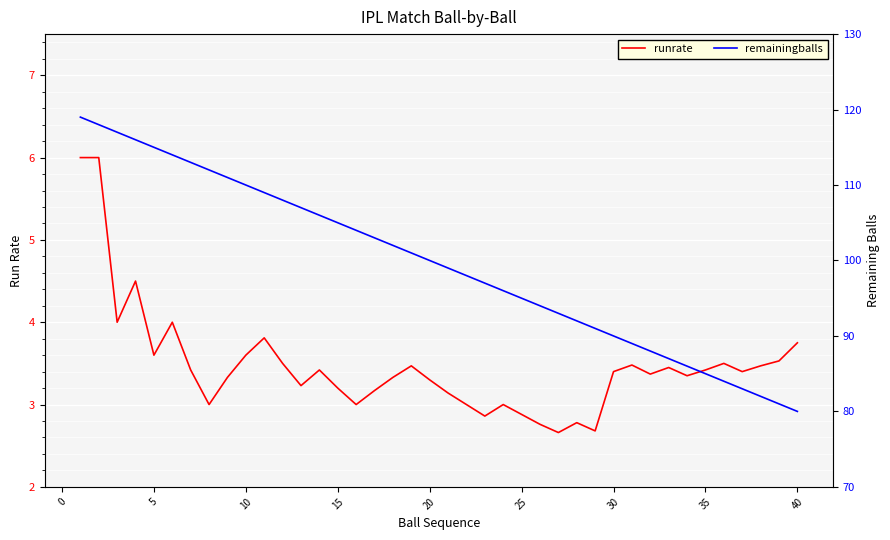

What is the smallest value displayed?

2.7